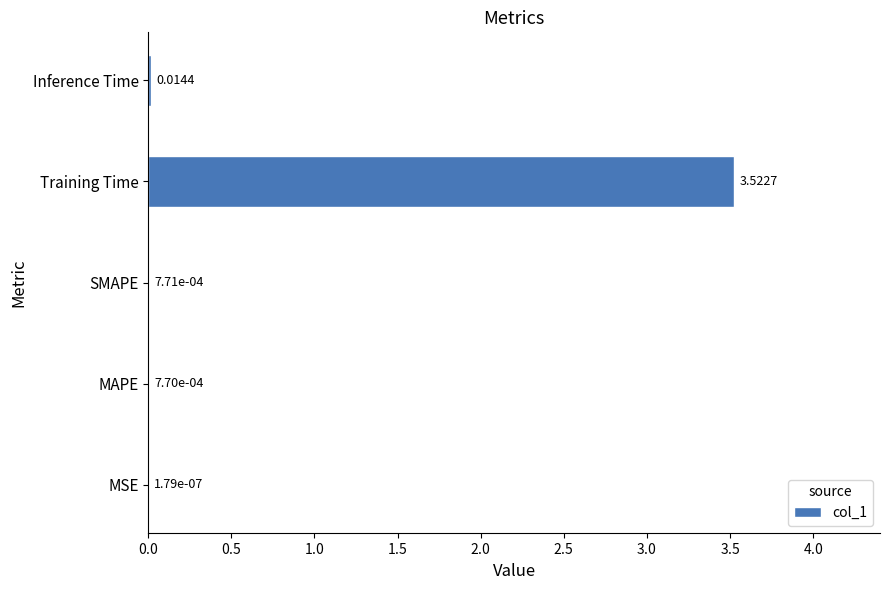

Does the chart contain stacked bars?

No